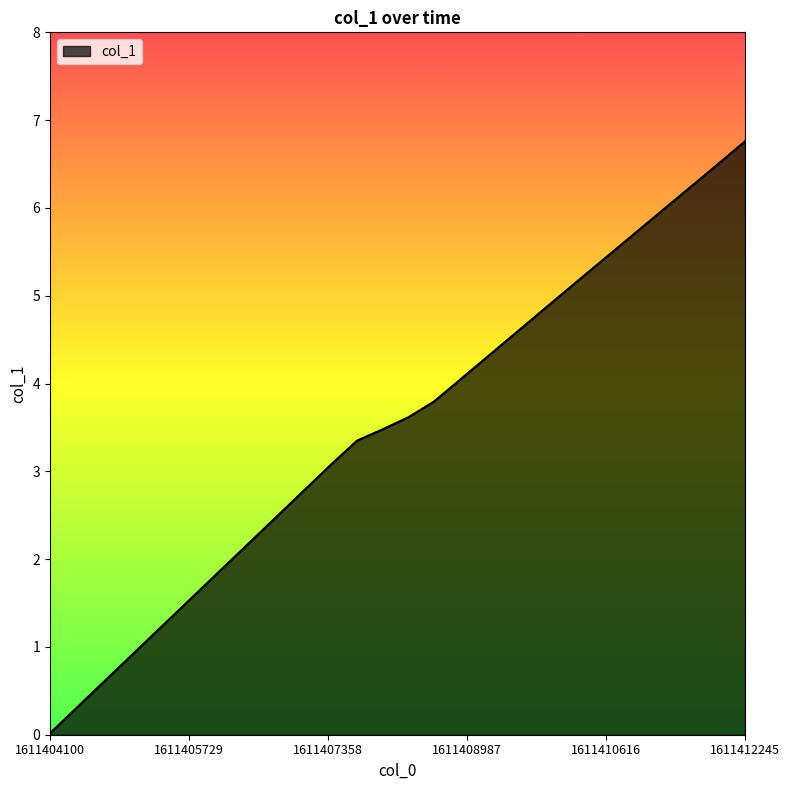

What is the maximum value shown in the chart?

6.8